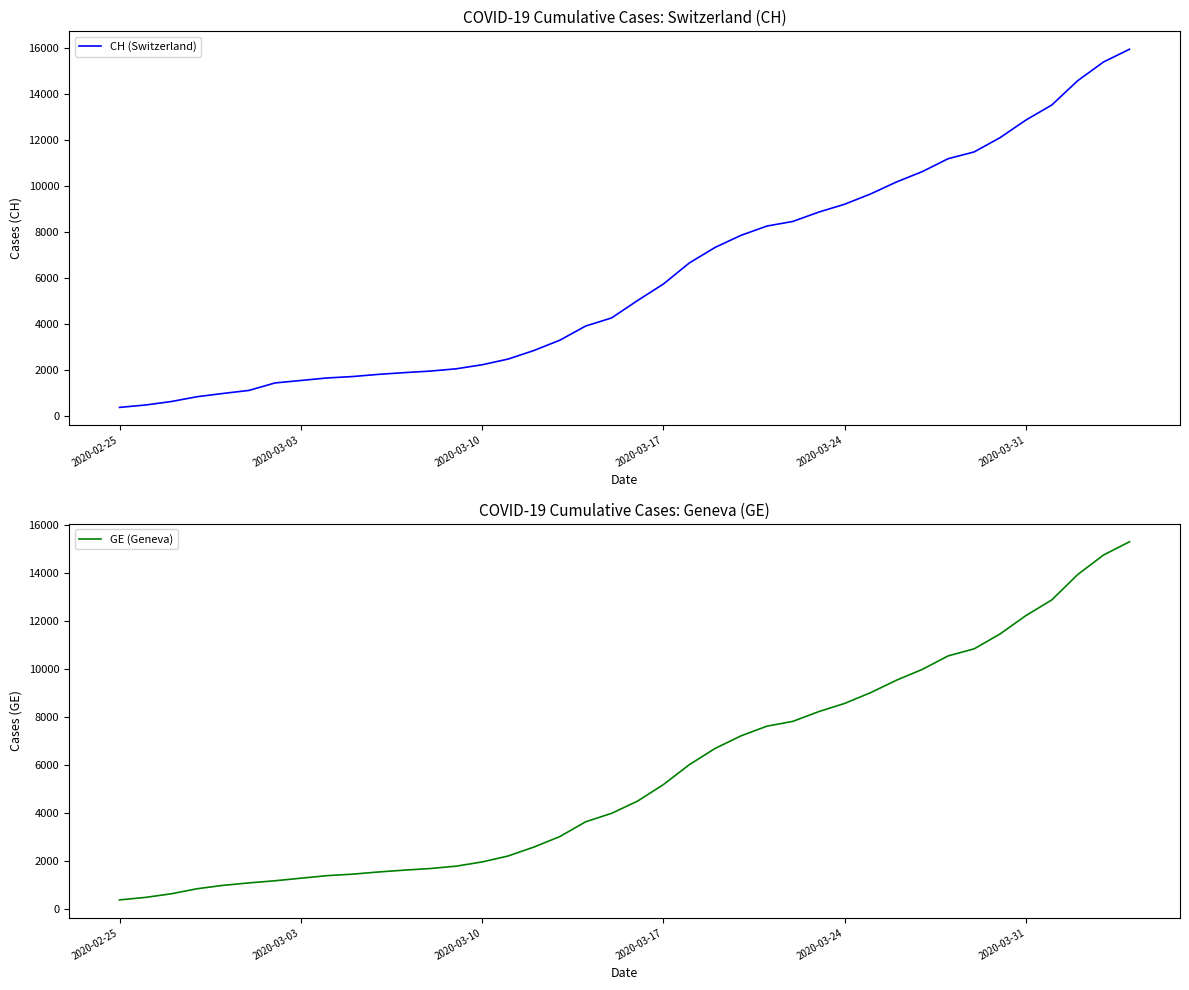

Does the chart have visible grid lines?

No